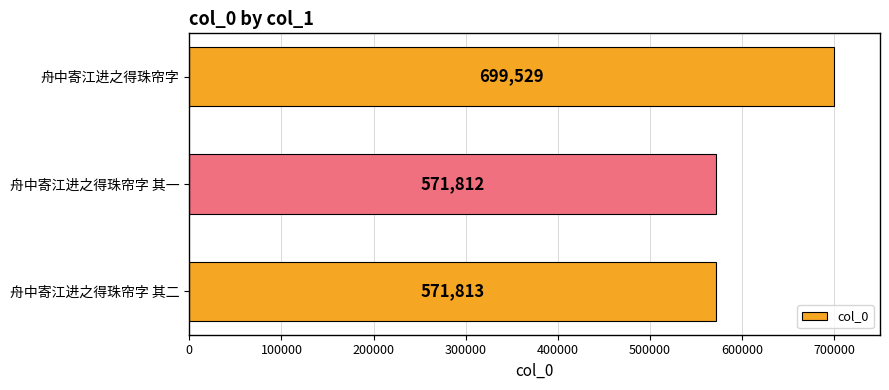

Read the value at 舟中寄江进之得珠帘字, to the nearest 100.

699500